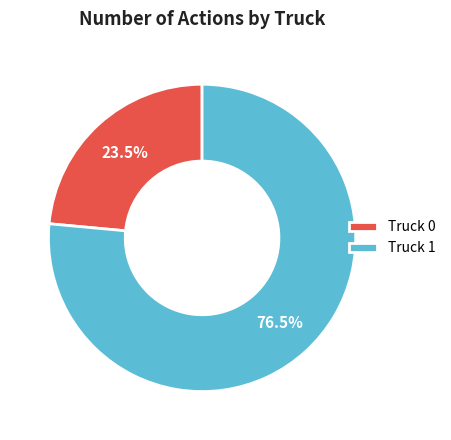

What is the smallest slice in the pie chart?

Truck 0